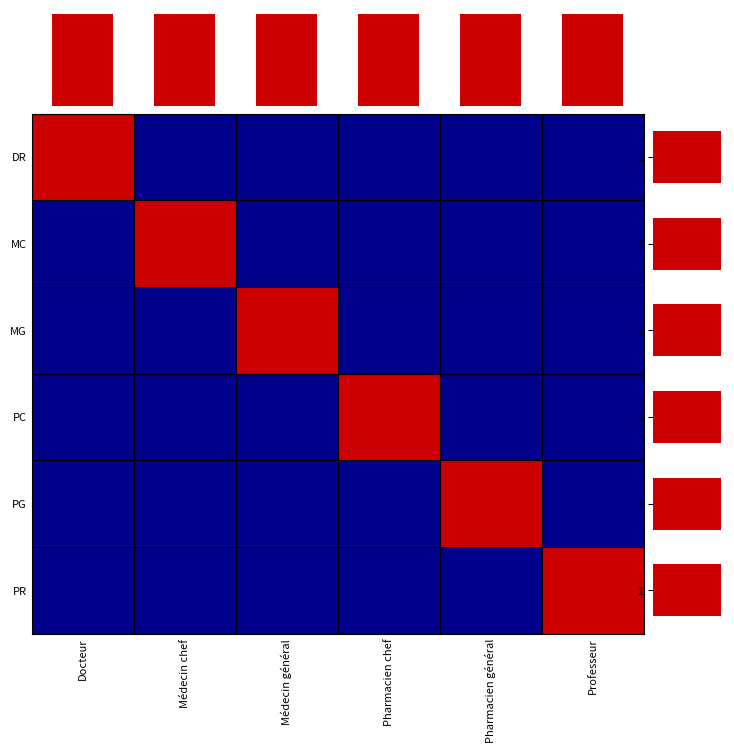

What is the minimum value for col counts?

1.0